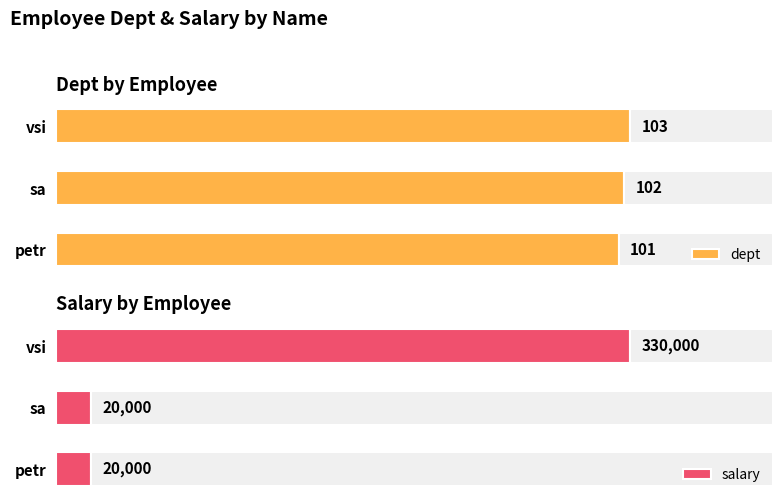

Which series has the largest total across all categories?

salary